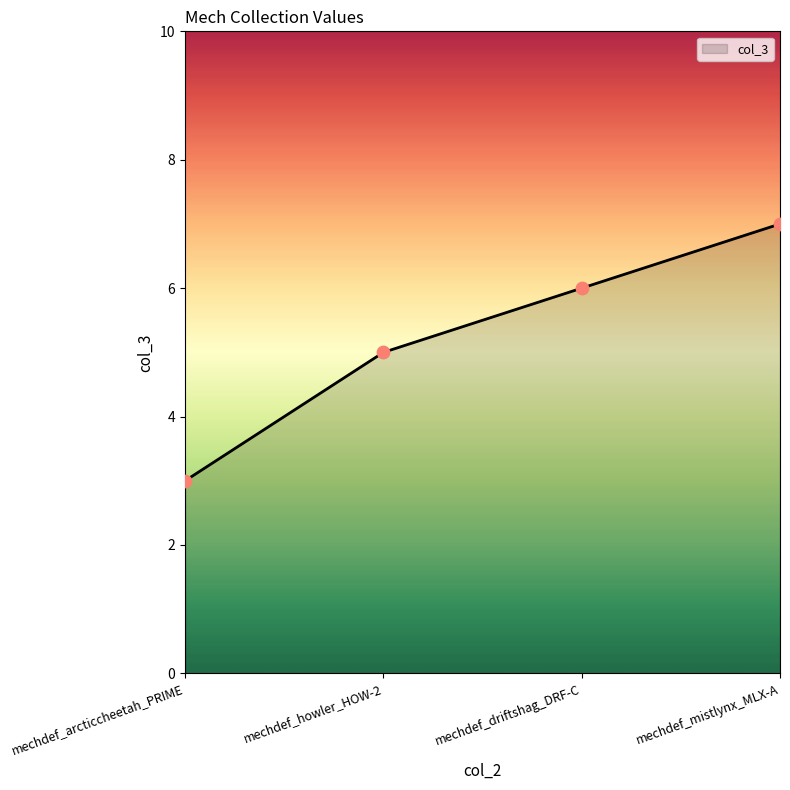

What is the change in value from mechdef_arcticcheetah_PRIME to mechdef_mistlynx_MLX-A?

+4